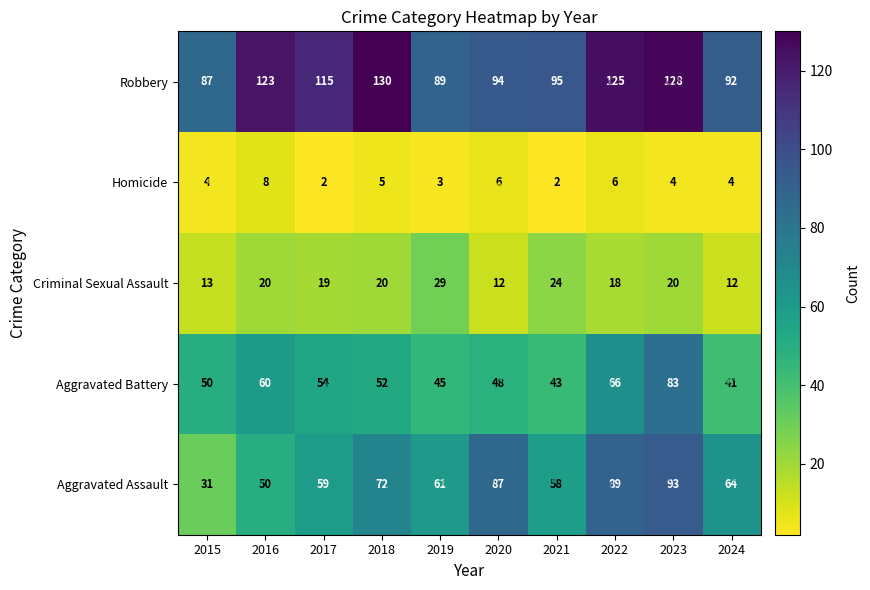

At which label is Homicide closest to 5?

2018